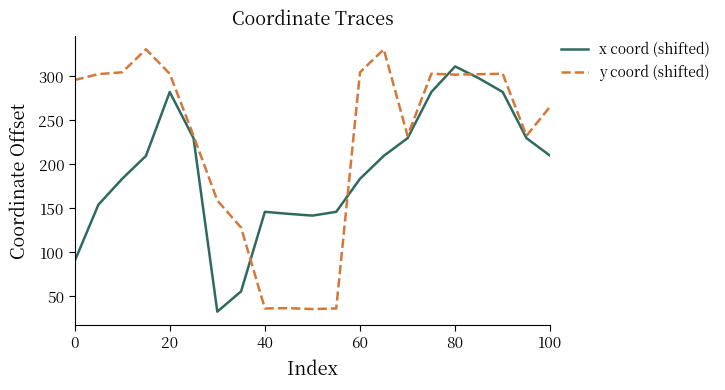

How many times do x coord (shifted) and y coord (shifted) cross each other?

4